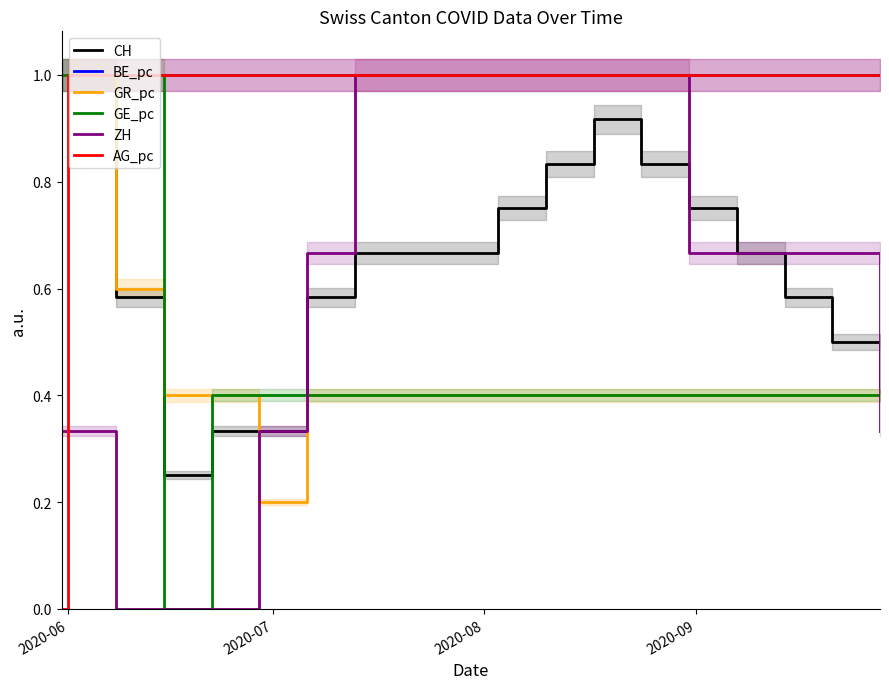

Which category has the lowest value in the AG_pc series?

2020-06